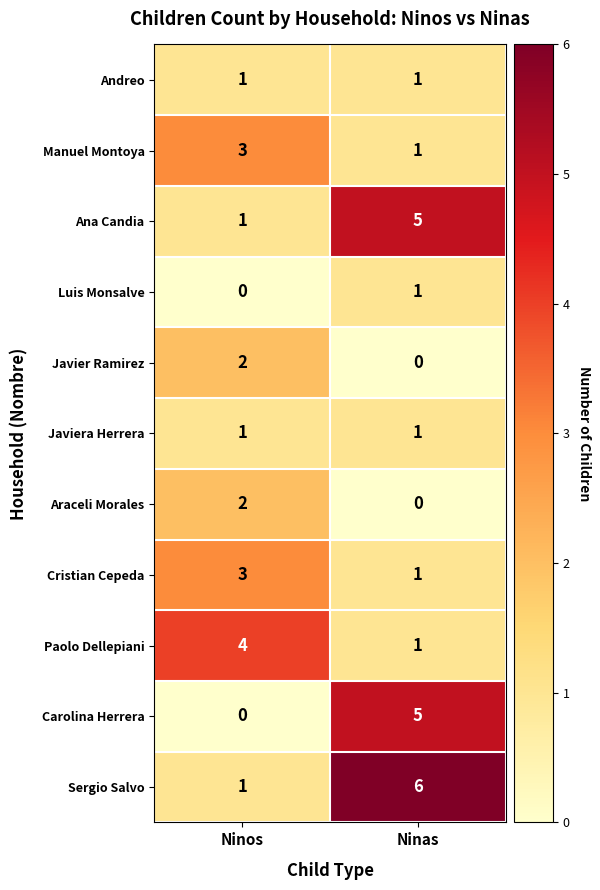

At which category is the sum across all series the highest?

Ninas